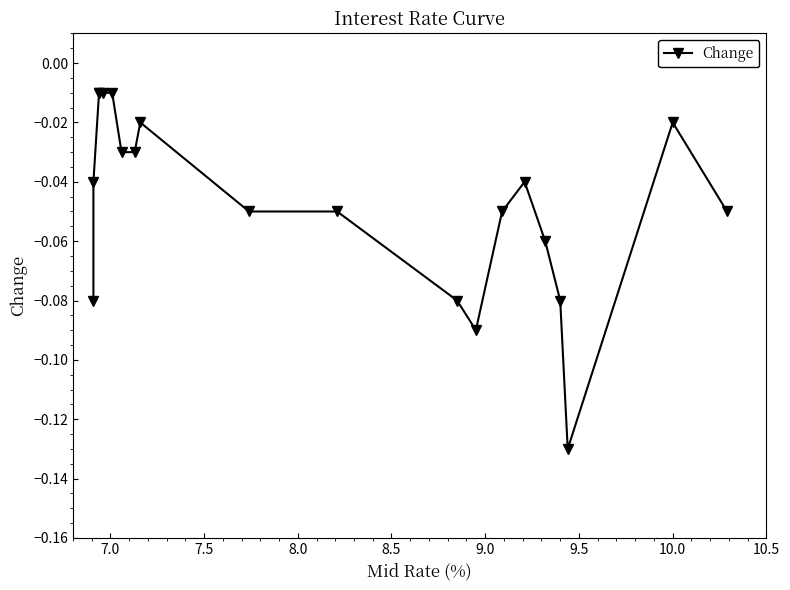

How many lines are shown in the chart?

1